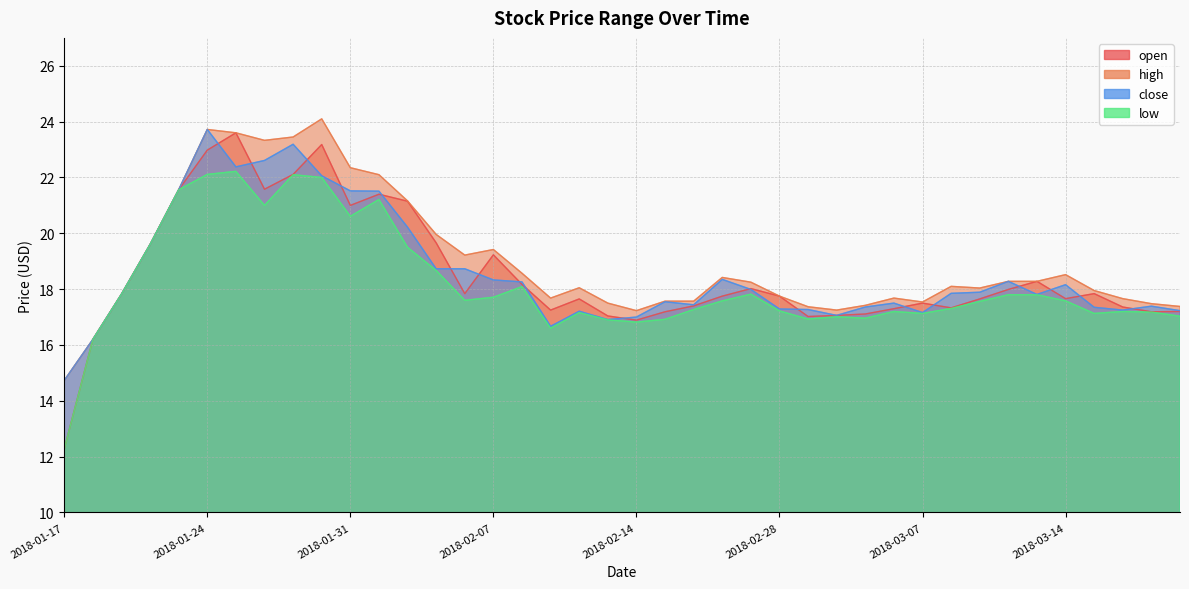

True or false: close has more than 0 points higher than both neighbors.

True